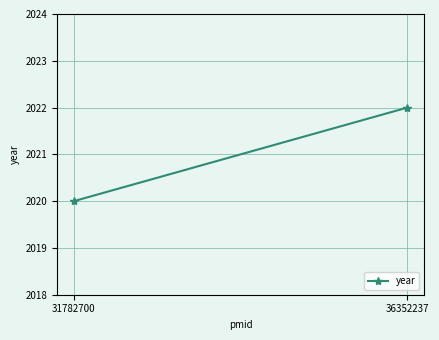

What is the average value?

2021